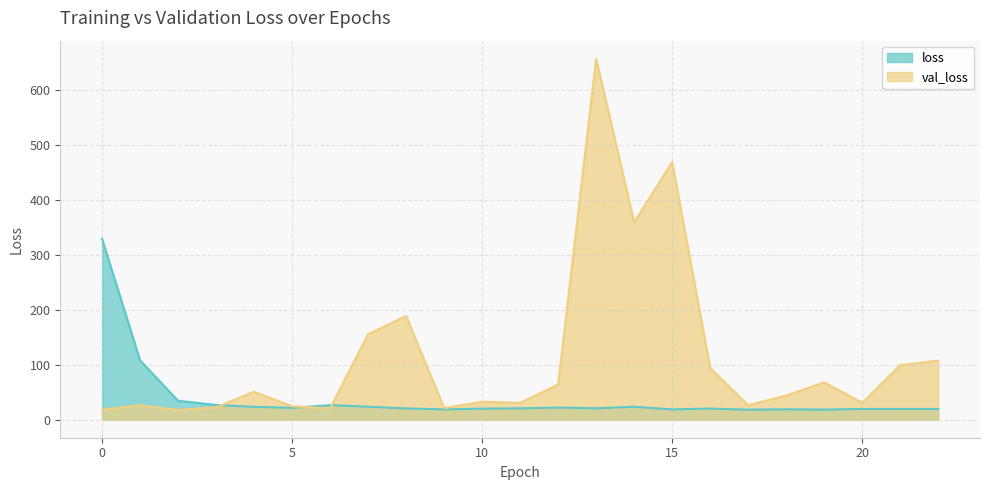

How many lines are shown in the chart?

2